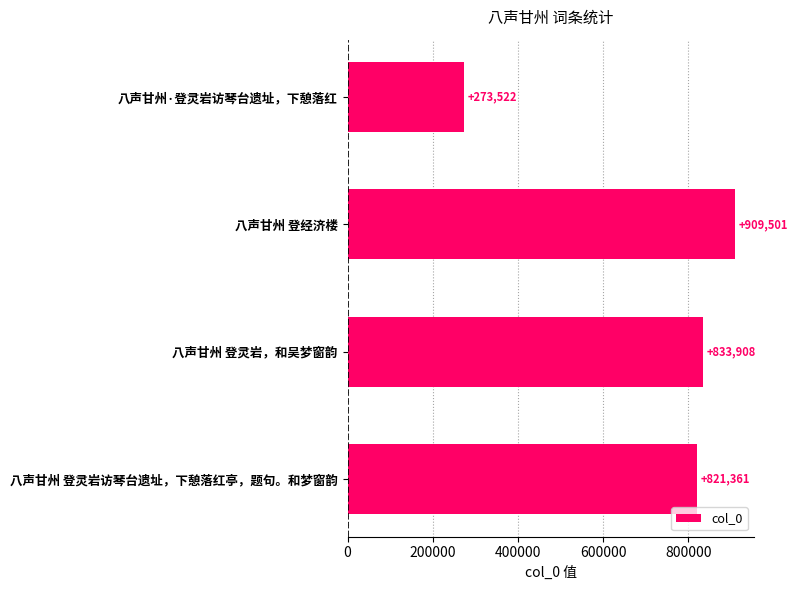

Reading top to bottom, list all the values displayed in this chart.

八声甘州·登灵岩访琴台遗址，下憩落红=273522	八声甘州 登经济楼=909501	八声甘州 登灵岩，和吴梦窗韵=833908	八声甘州 登灵岩访琴台遗址，下憩落红亭，题句。和梦窗韵=821361